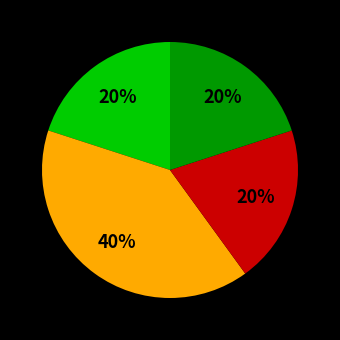

Does any single category account for the majority?

No